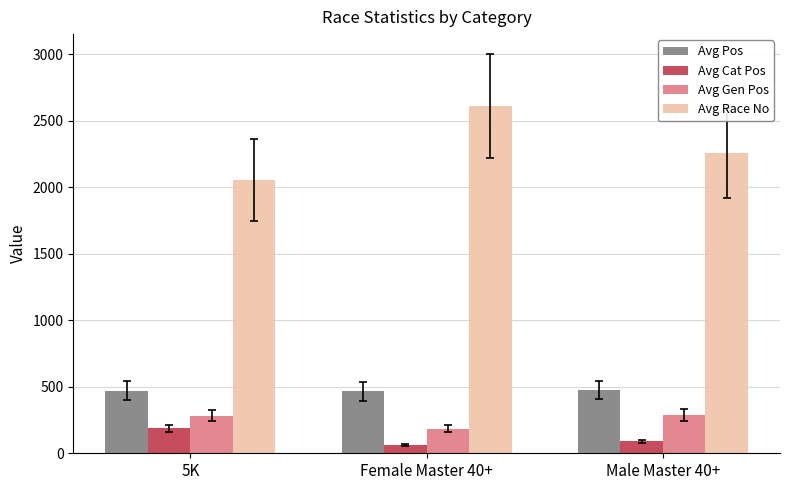

What are all the series names shown in the legend?

Avg Pos, Avg Cat Pos, Avg Gen Pos, Avg Race No